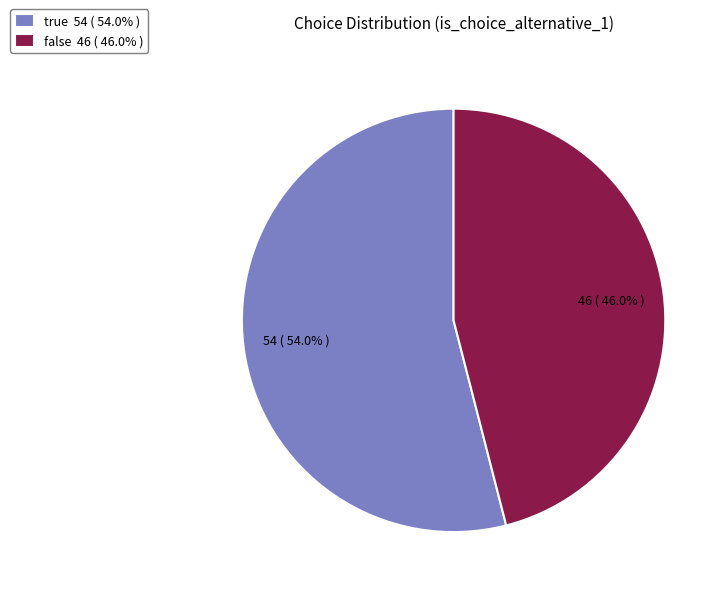

How many slices are in this pie chart?

2